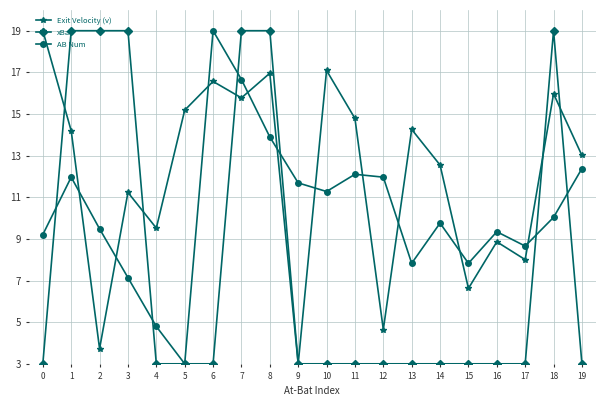

True or false: xBad has more than 0 interior local peaks.

True